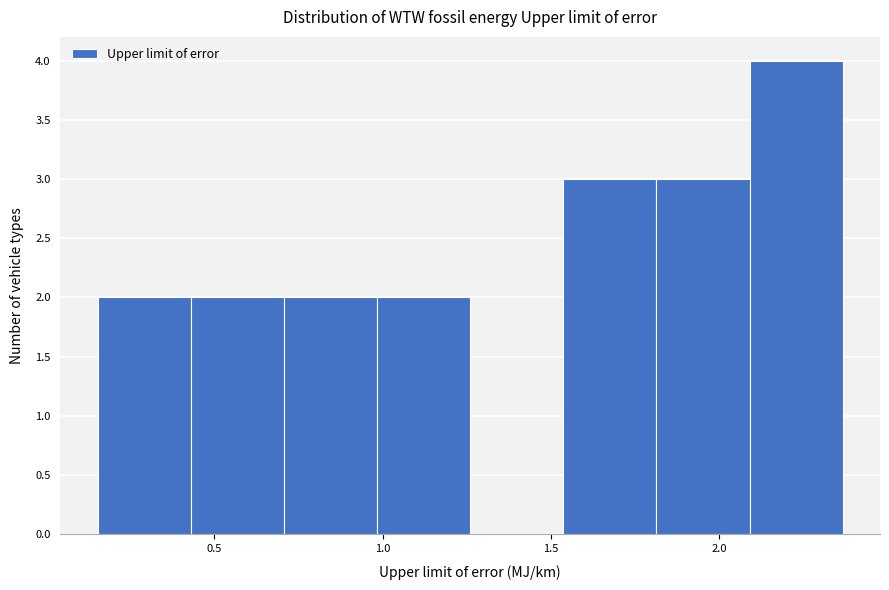

Reading left to right, transcribe this chart: for each bar, give the range it covers on the x-axis and its height. Neither the bar edges nor the heights are printed on the chart, so give them approximately, as read against the axes.

0.15 to 0.45: 2
0.45 to 0.70: 2
0.70 to 1.00: 2
1.00 to 1.25: 2
1.25 to 1.55: 0
1.55 to 1.80: 3
1.80 to 2.10: 3
2.10 to 2.35: 4